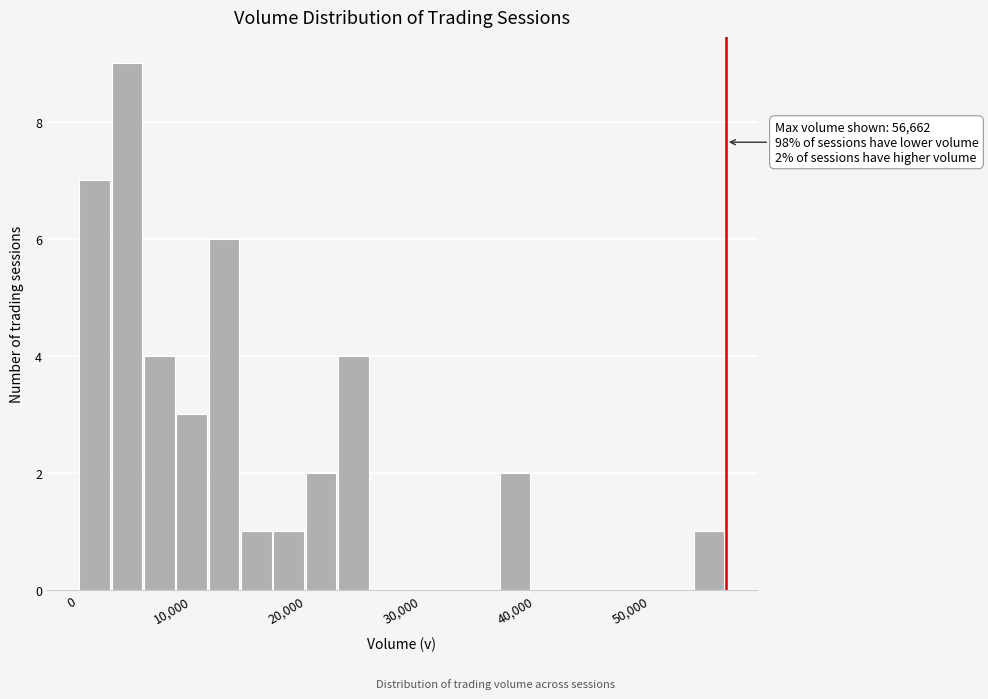

Around what value on the x-axis is the tallest bar? Give the approximate position of its centre, as read against the axis.

4000